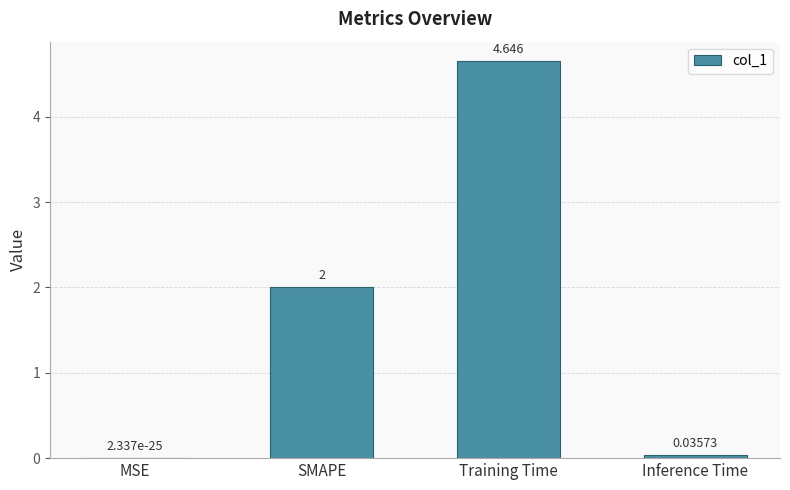

At which category does the chart reach its peak across all series?

Training Time